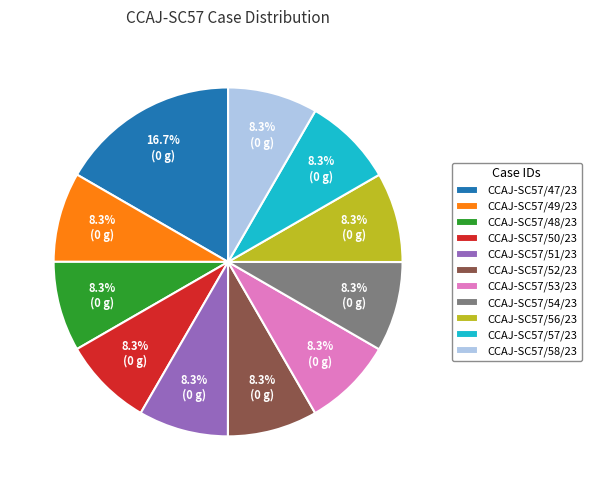

Which slice is the largest?

CCAJ-SC57/47/23